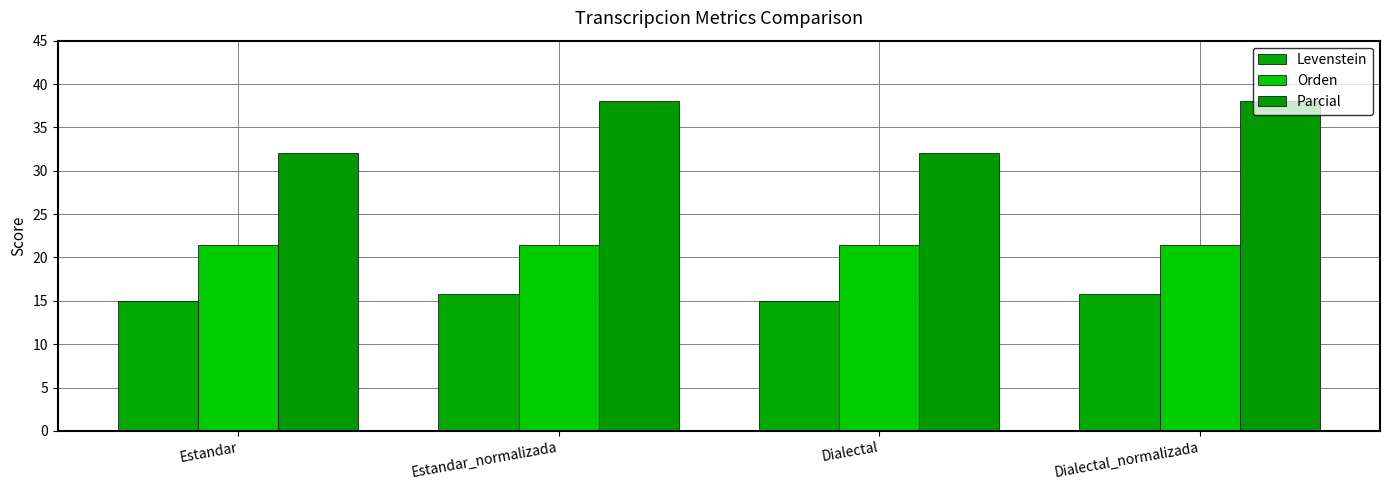

List the labels in order of Parcial value, largest first.

Estandar_normalizada, Dialectal_normalizada, Estandar, Dialectal